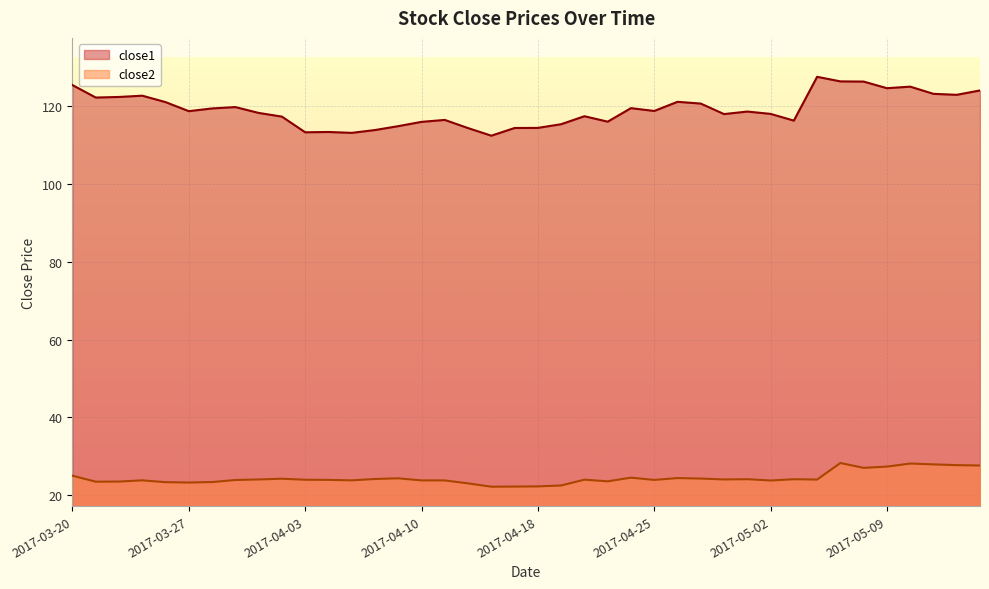

How many distinct data groups are displayed?

2